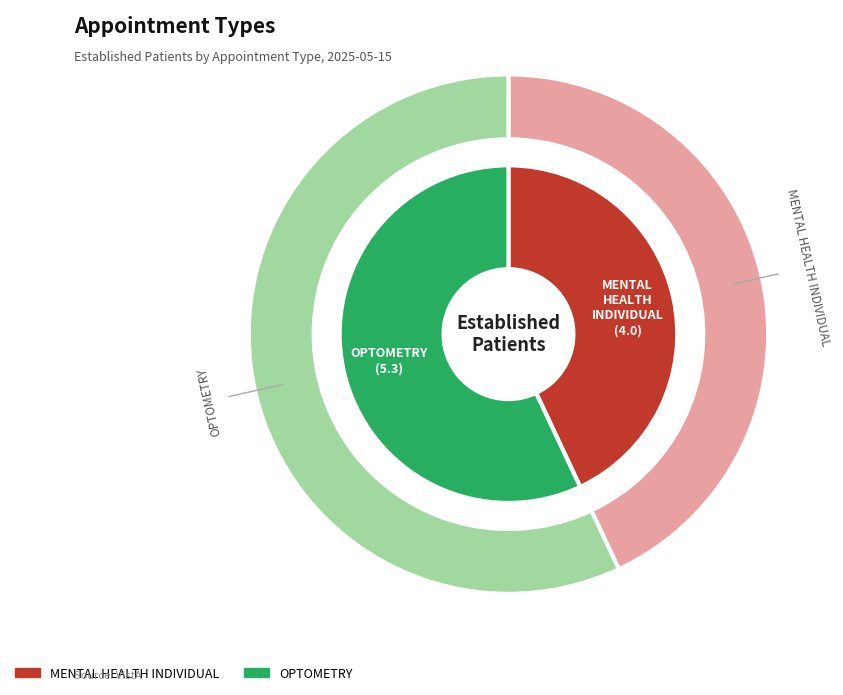

What is the change in value from MENTAL HEALTH INDIVIDUAL to OPTOMETRY?

+1.3